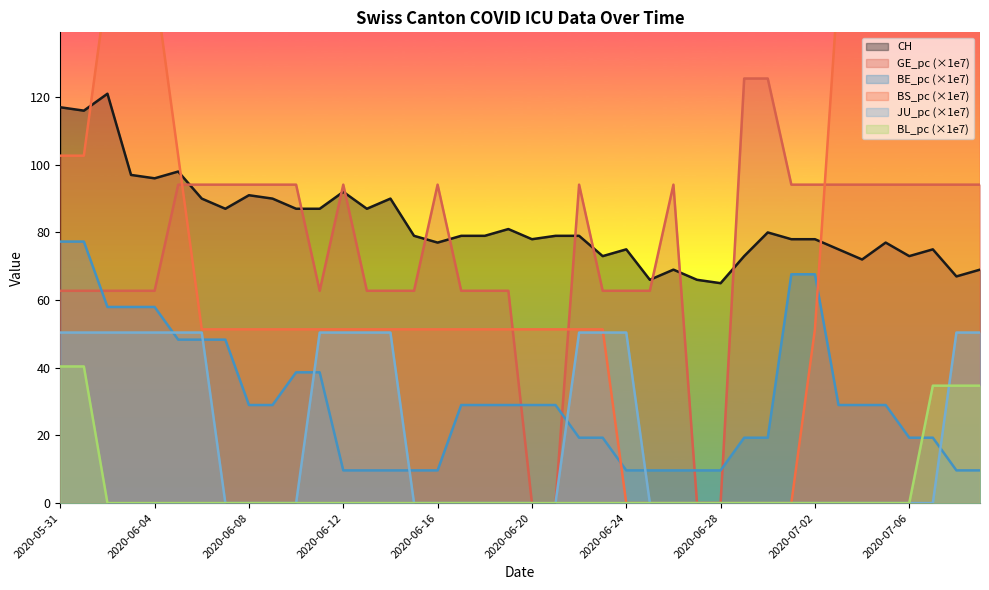

Which category has the lowest value across all series?

2020-06-20